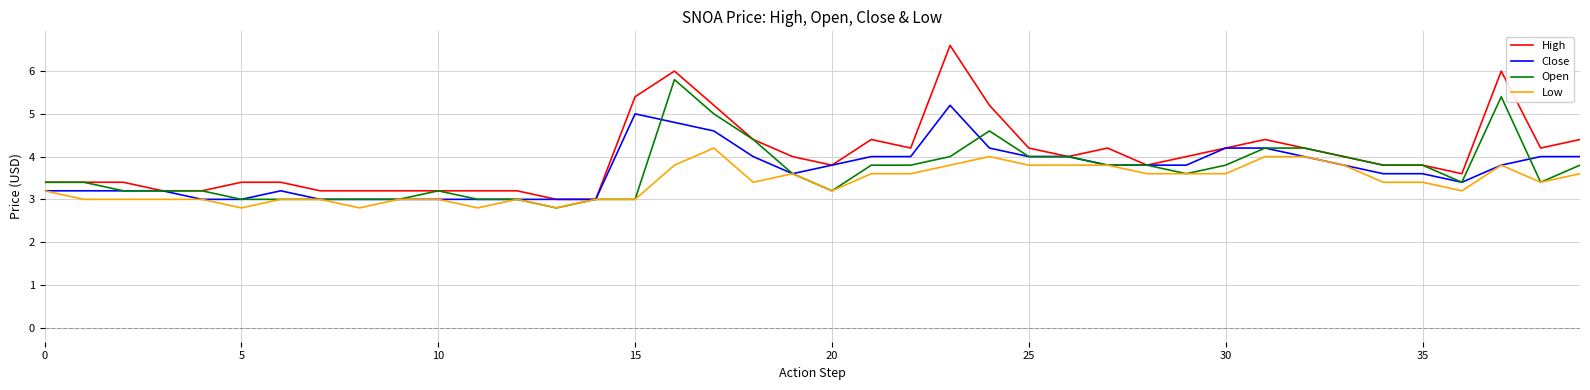

Which series has the largest total across all categories?

High